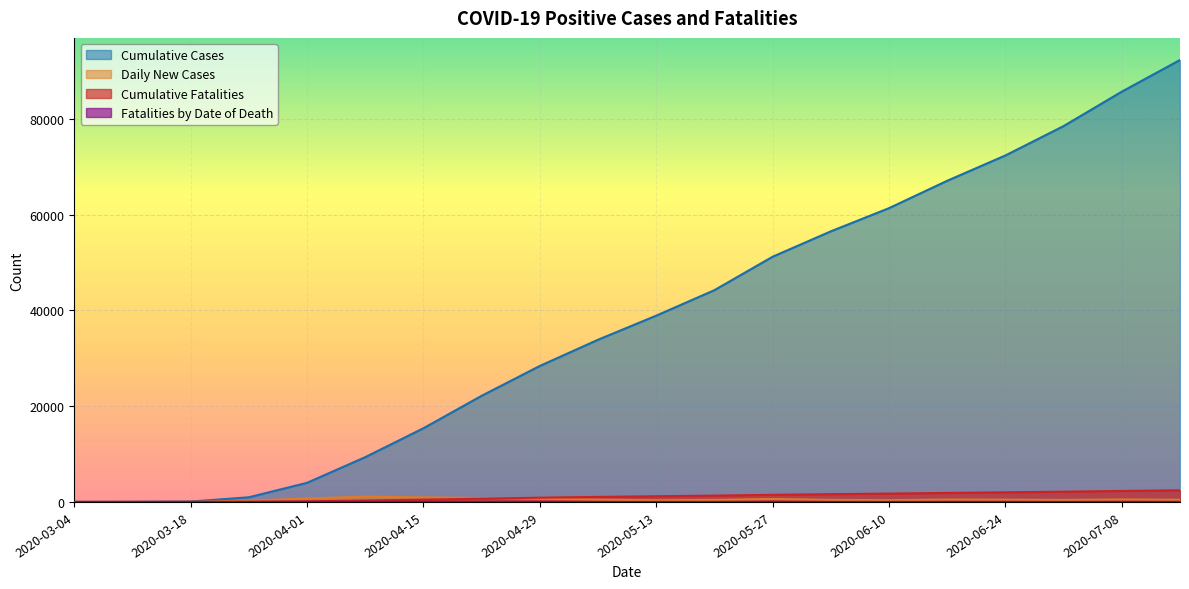

What is the total value across all series at 2020-04-22?

23683